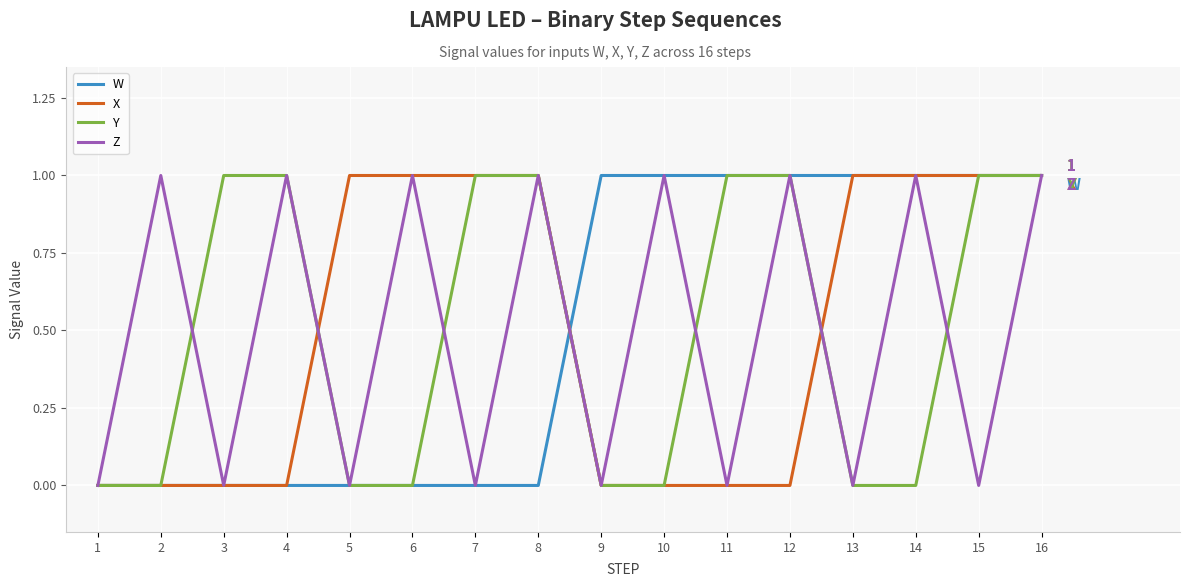

True or false: Z and X intersect in this chart.

True